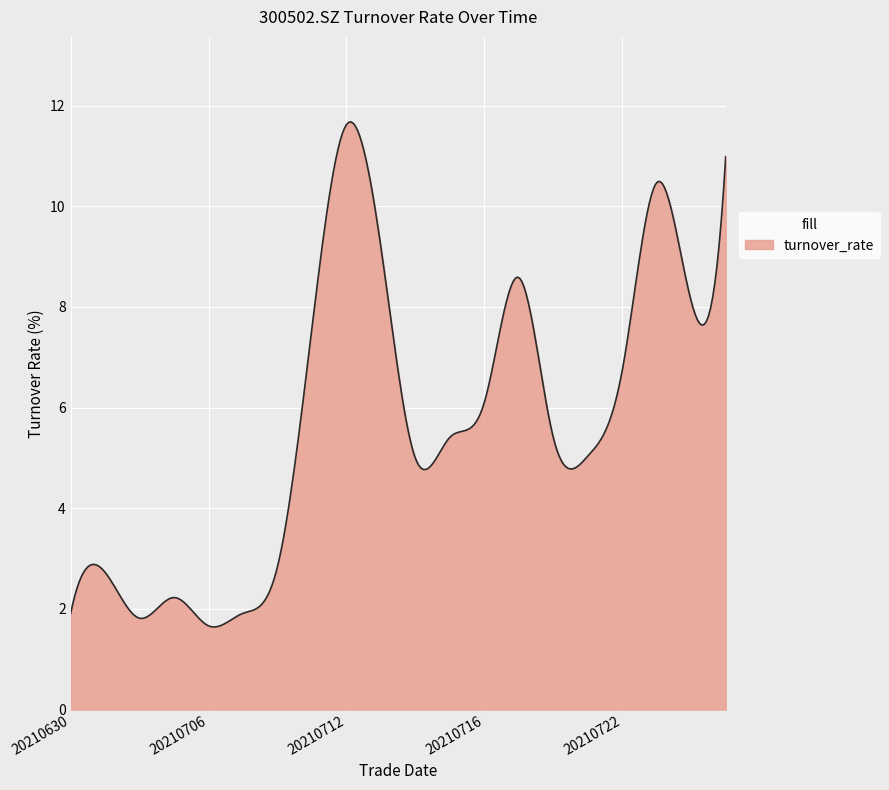

How many distinct data groups are displayed?

1